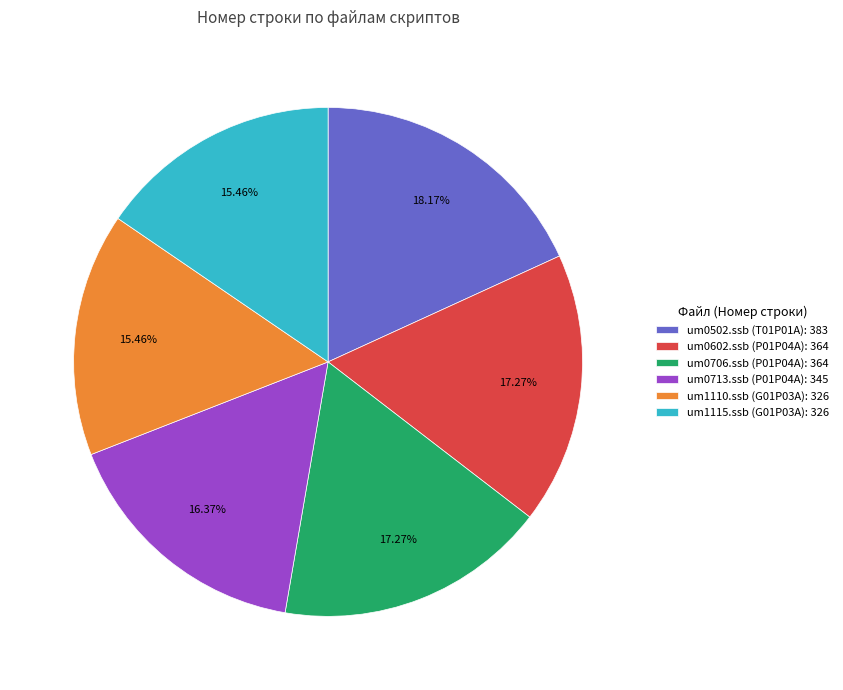

Do um0706.ssb (P01P04A): 364 and um1115.ssb (G01P03A): 326 together represent more than half of the pie?

No